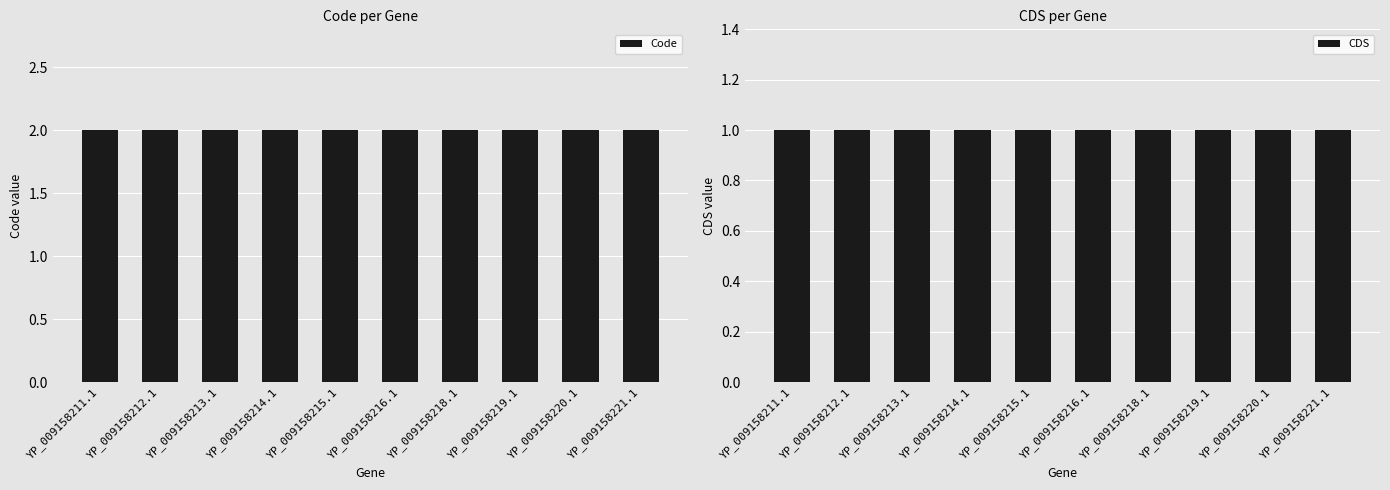

How many data points does each series have?

10